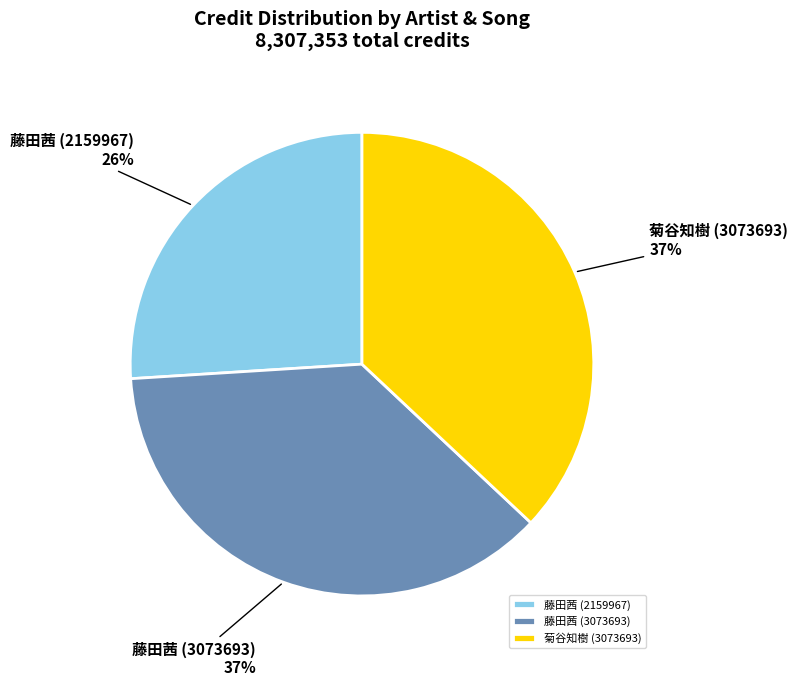

How many slices are in this pie chart?

3